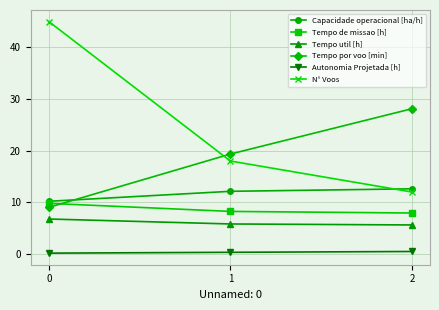

What is the value of the Tempo de missao [h] point at the 3rd from the left?

7.9